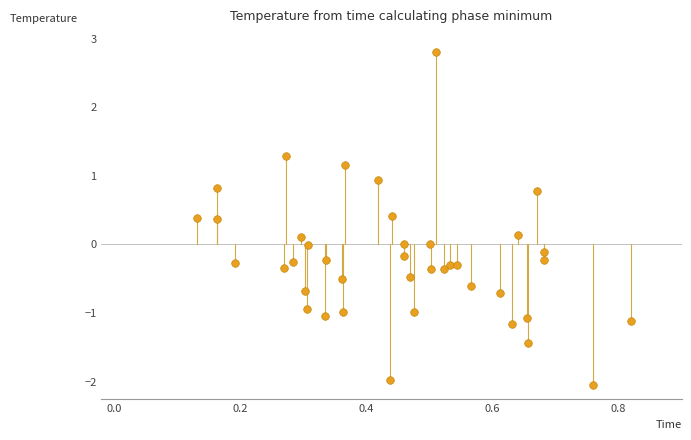

What is the range of X values (max minus min)?

0.7